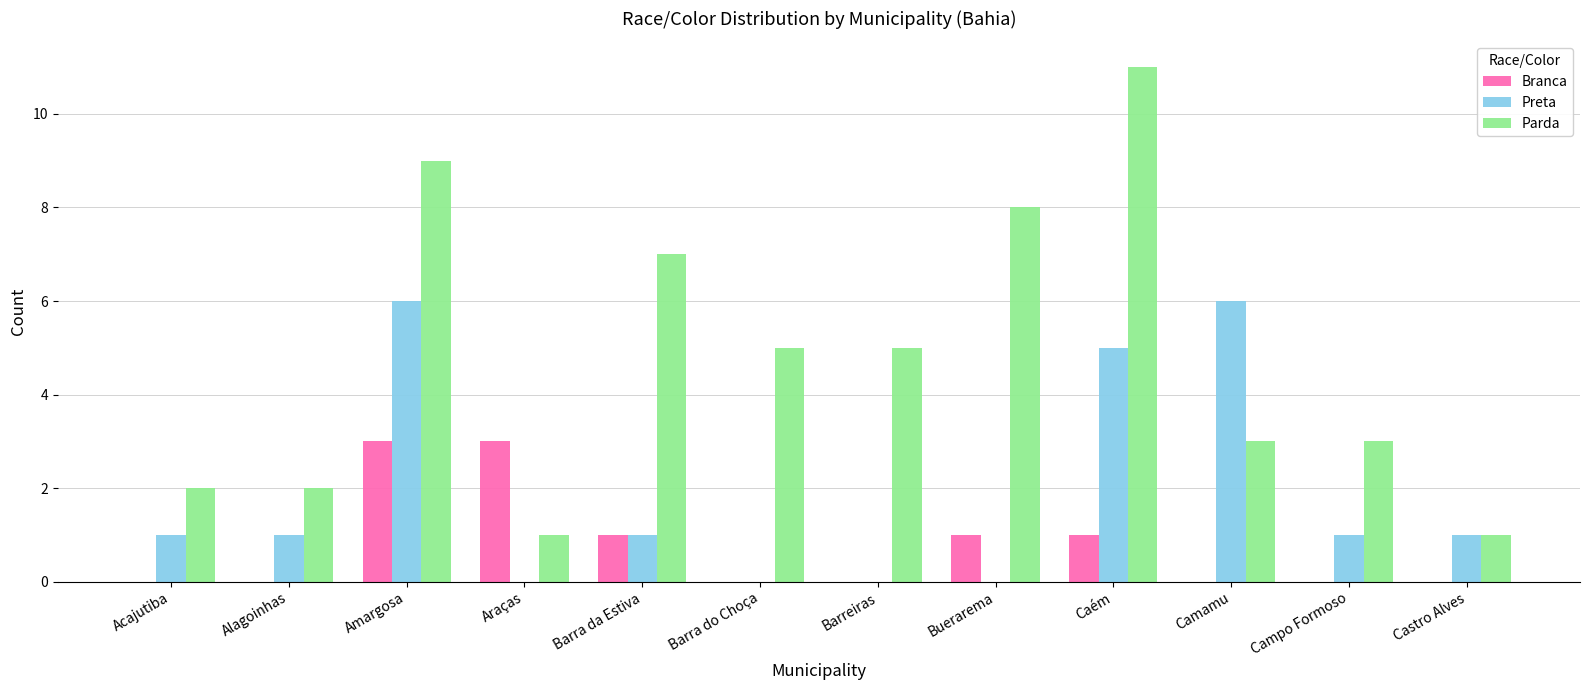

What is the greatest value displayed?

11